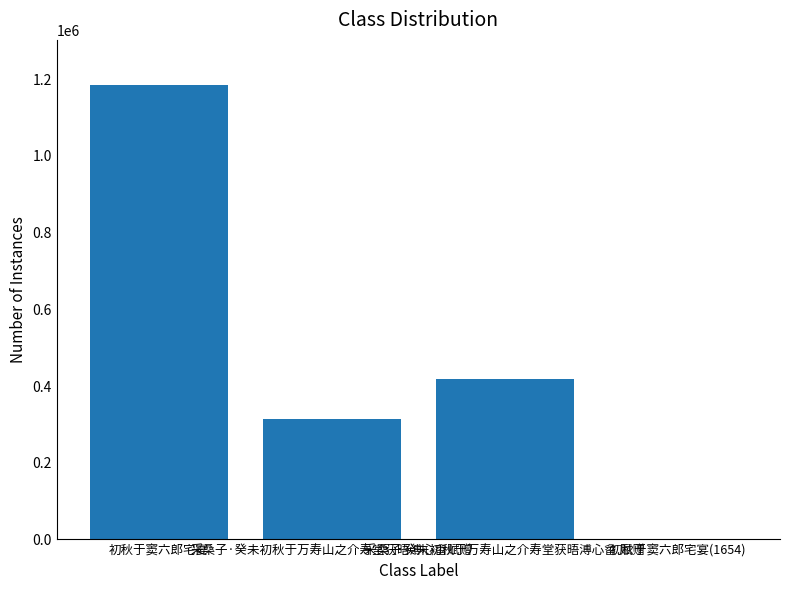

What is the maximum value shown in the chart?

1184111